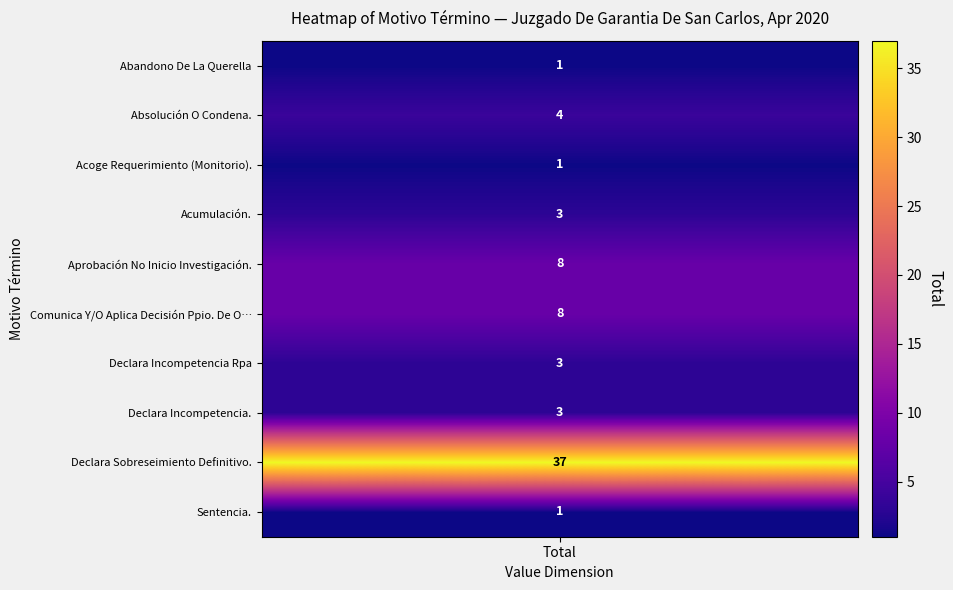

The value at 4 is 8. True or false?

True